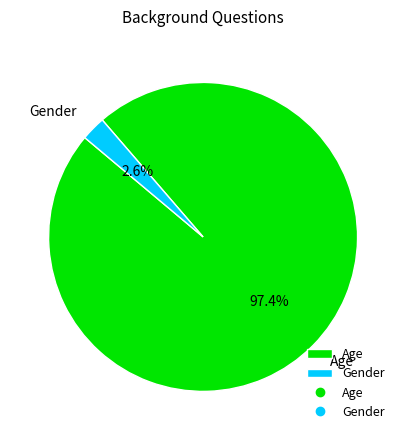

How much of the chart is everything except Age?

2.6%